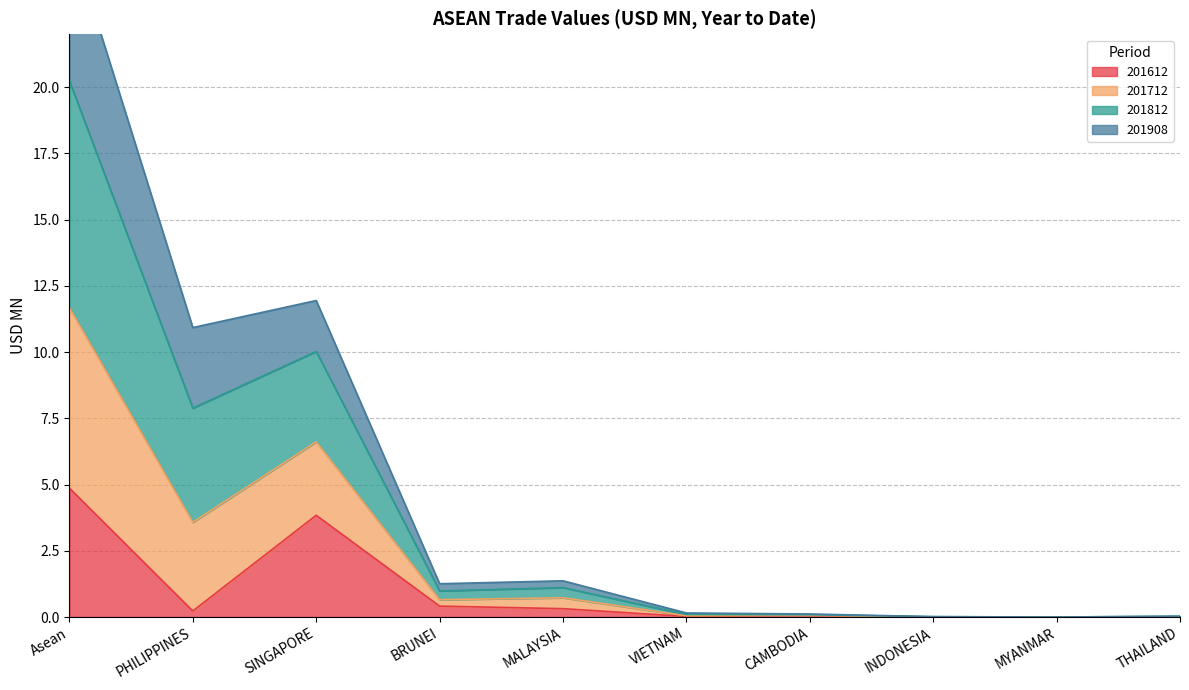

True or false: 201612 has a value of 0.0 at INDONESIA.

True